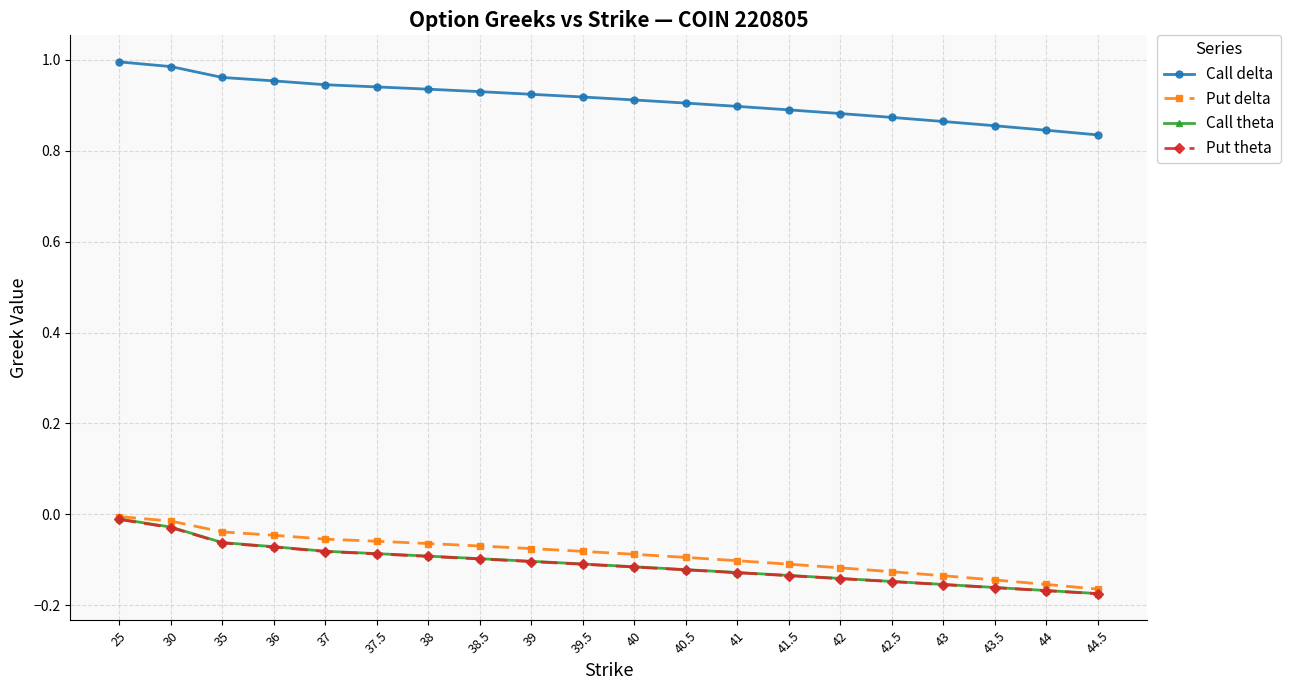

What is the total value across all series at 39.5?

0.6